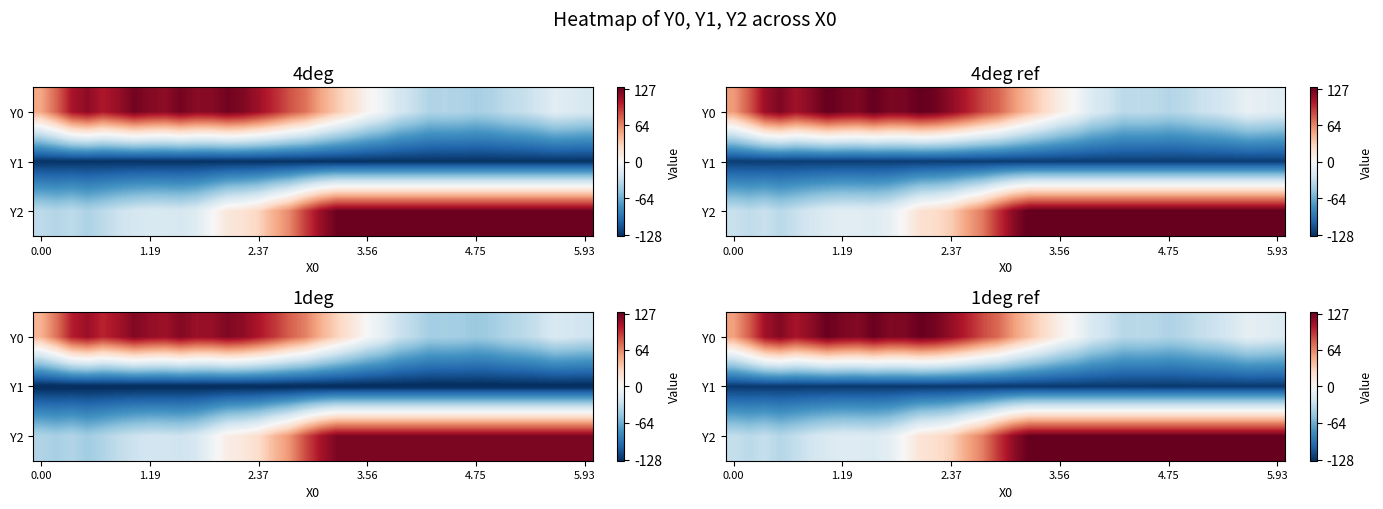

What is the spread (max minus min) of values at 27?

255.0